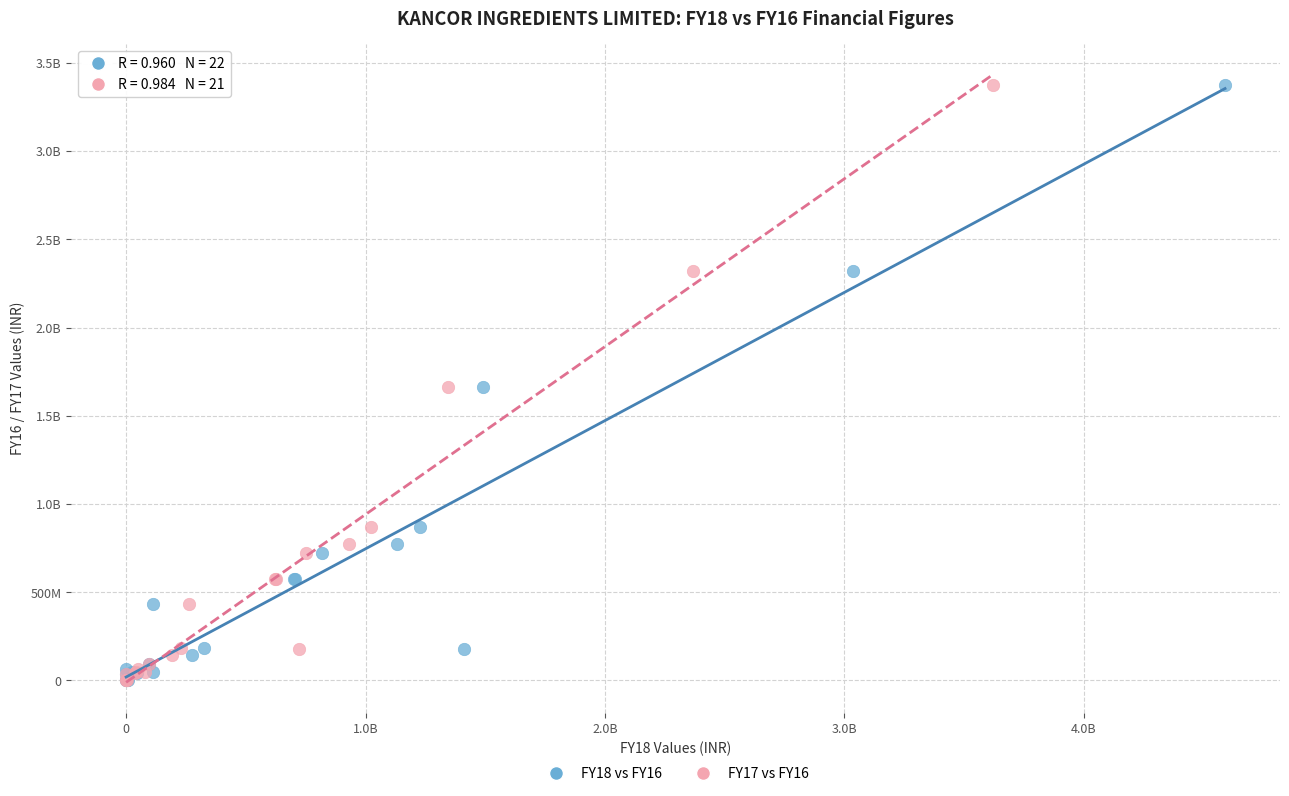

What are all the series names shown in the legend?

FY18 vs FY16, FY17 vs FY16